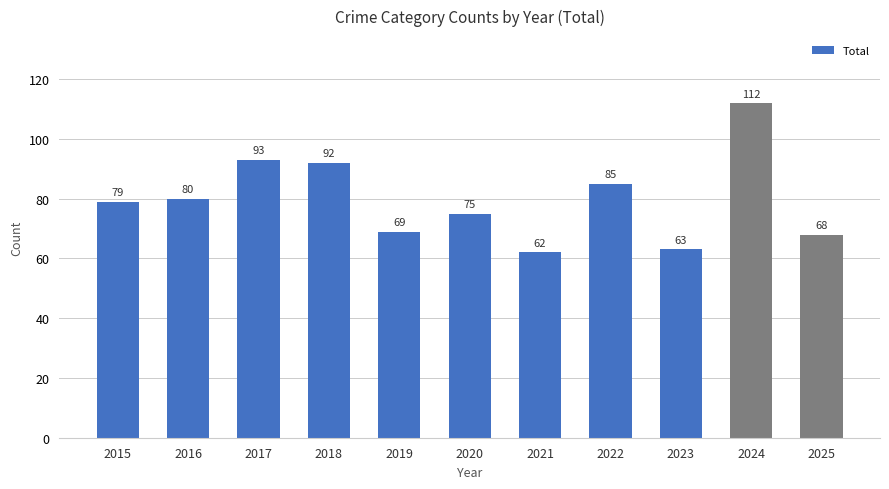

Reading left to right, extract all data points from this chart.

79	80	93	92	69	75	62	85	63	112	68